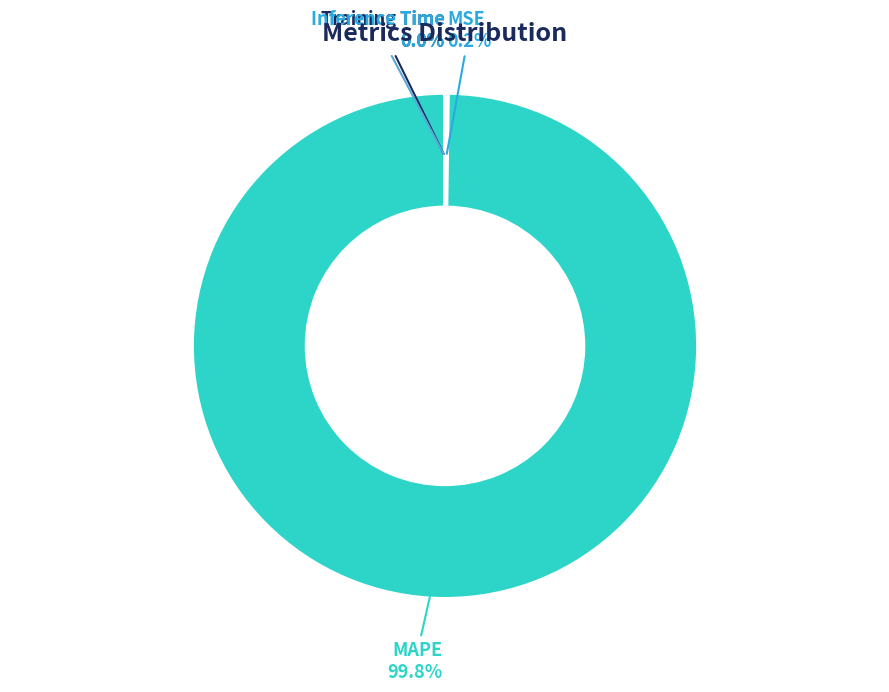

Is there a majority slice in this chart?

Yes